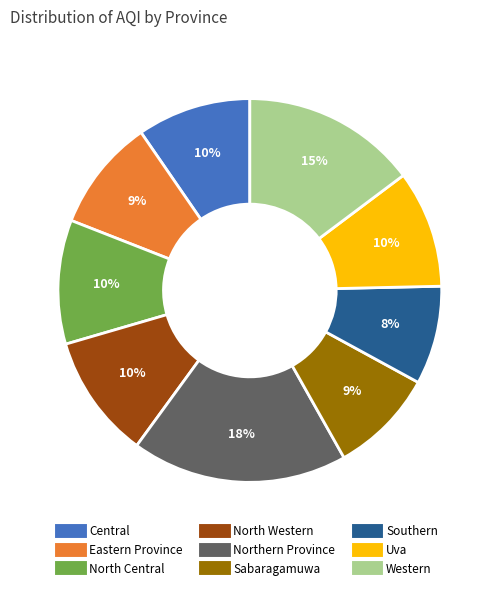

Is Western the majority of the pie?

No